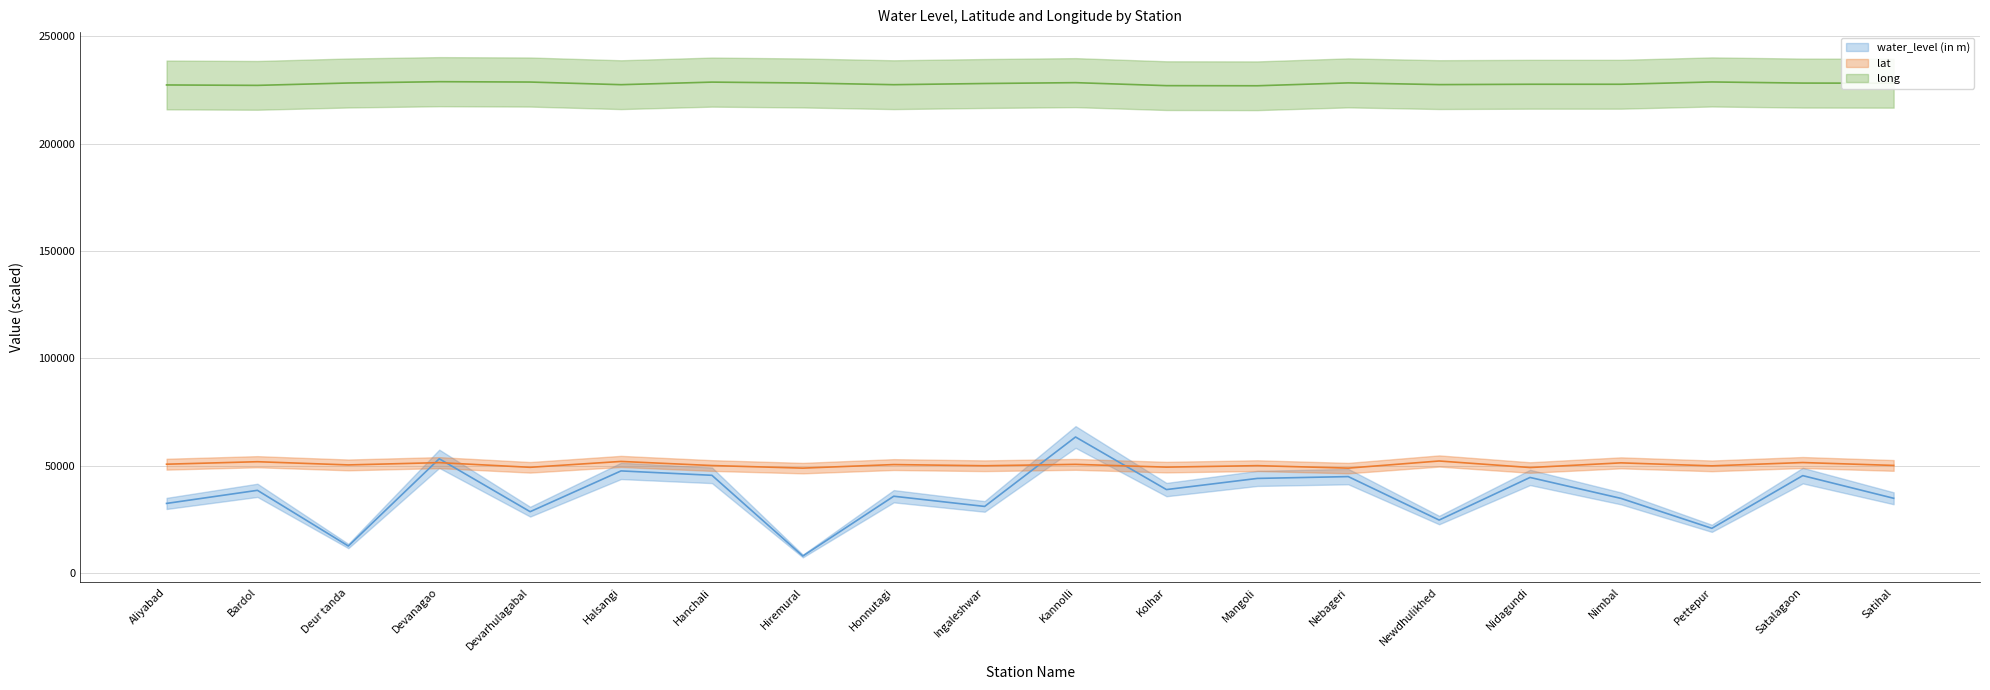

Does the chart display data point markers on the line(s)?

No